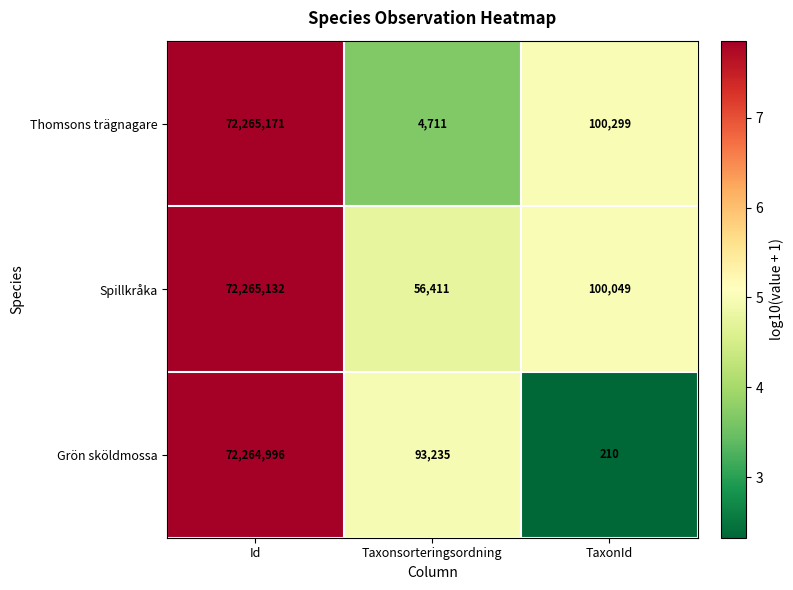

True or false: Spillkråka has a value of 55041 at TaxonId.

False